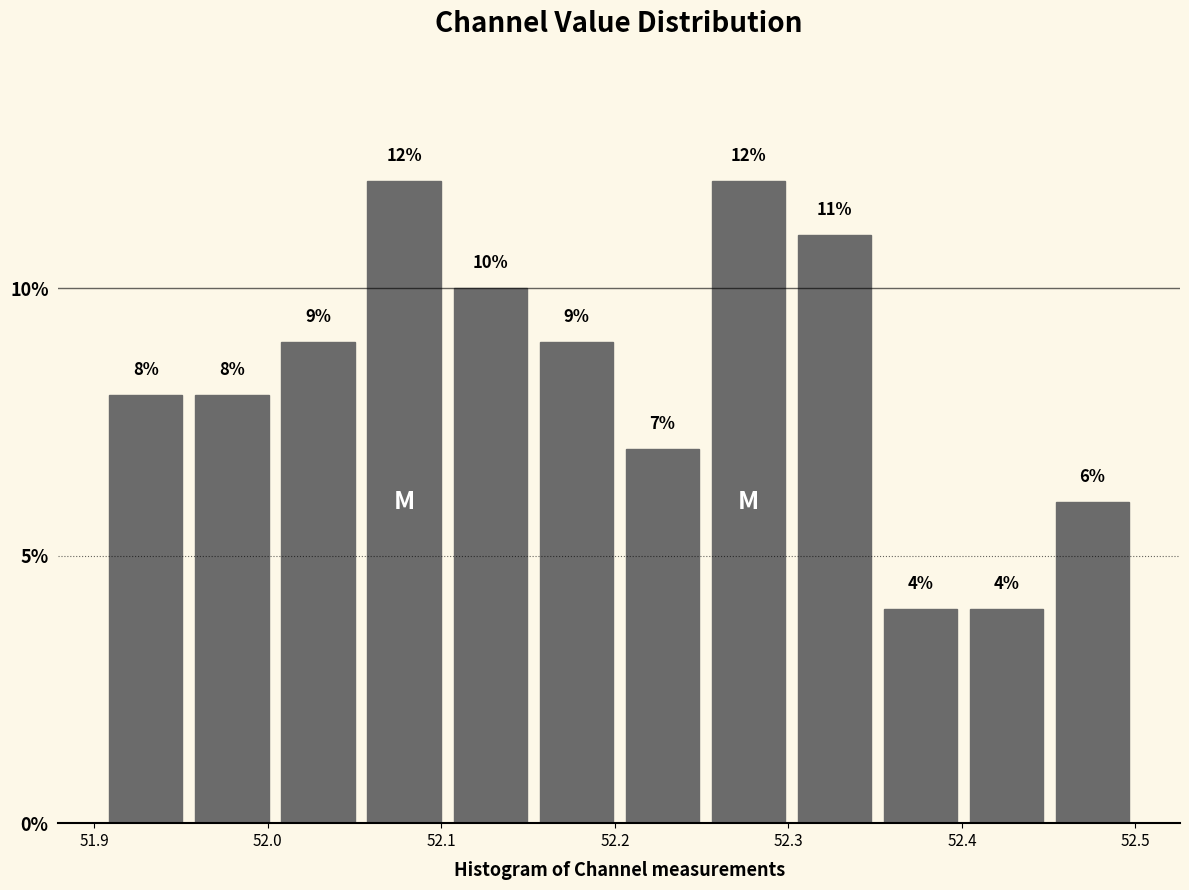

How tall is the bar that spans 52.00 to 52.05 on the x-axis? The bar edges are not printed on the chart, so give them approximately, as read against the axis.

9